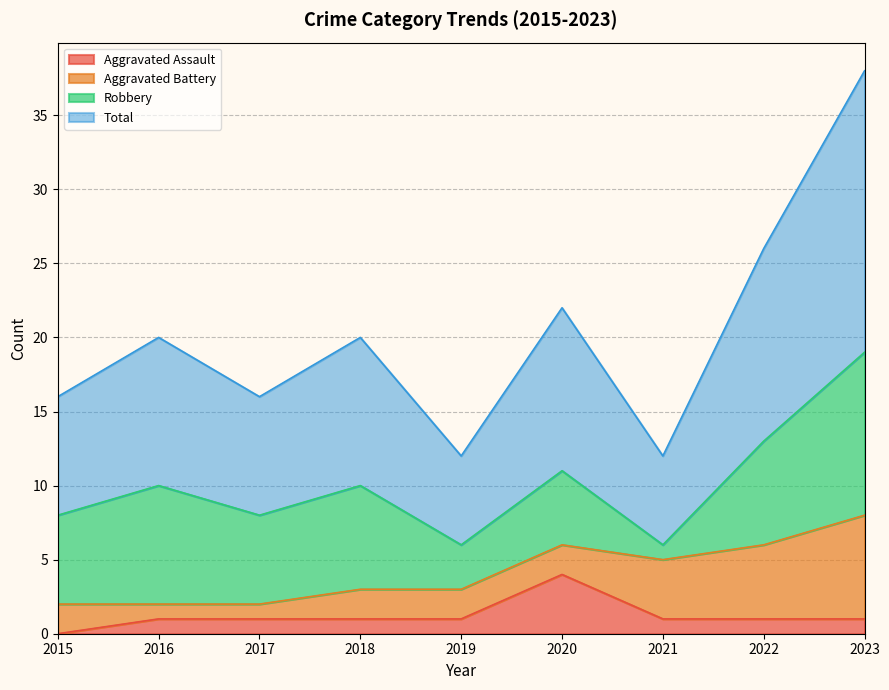

At which label does Aggravated Assault reach its minimum?

2015